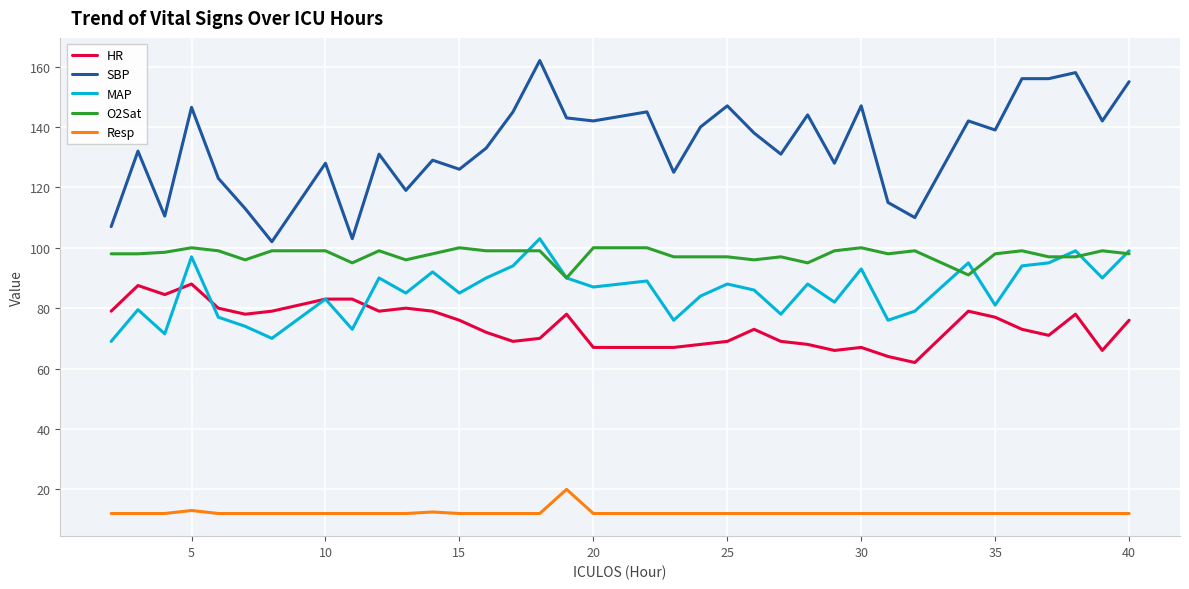

Which series has the largest total across all categories?

SBP